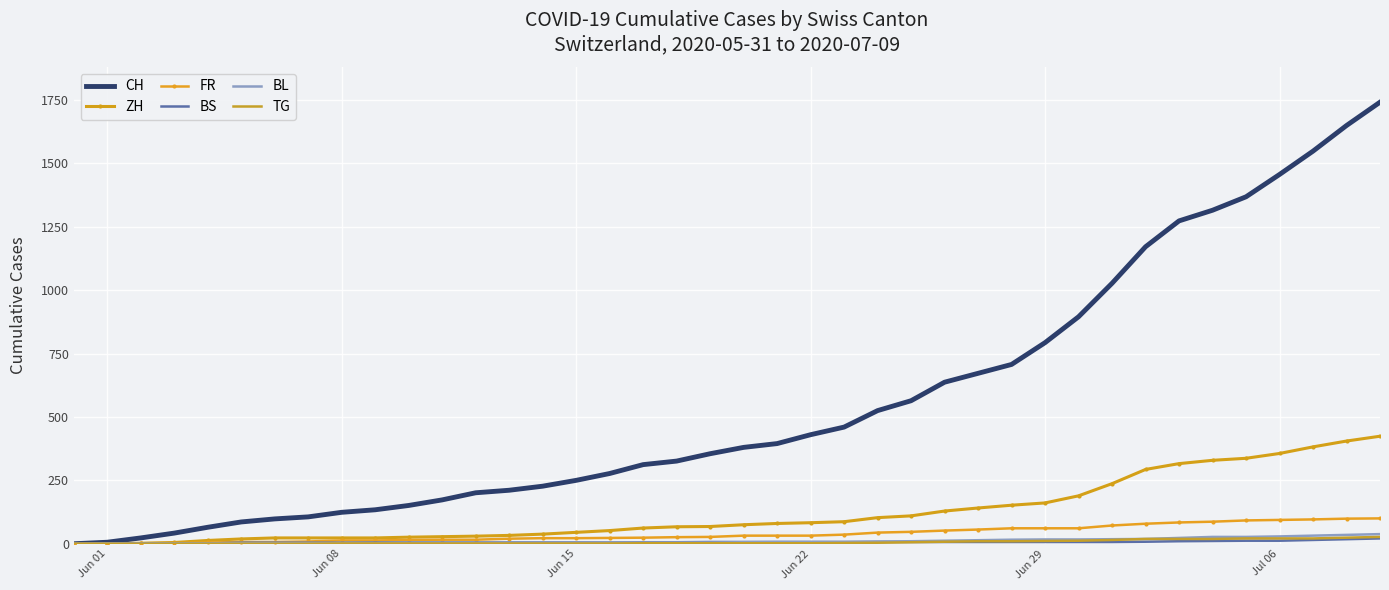

What is the difference between the maximum and minimum values in the CH series?

1741